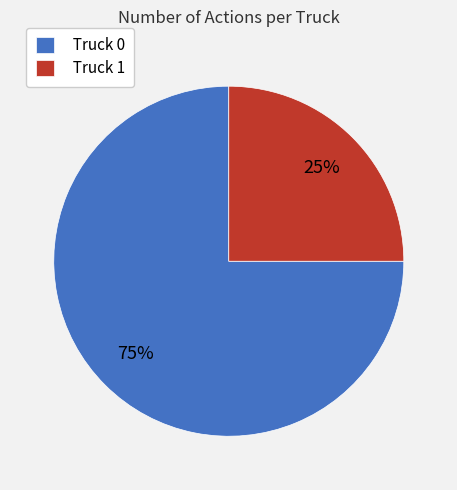

To the nearest percent, what is the difference between the largest and smallest slice percentages?

50%